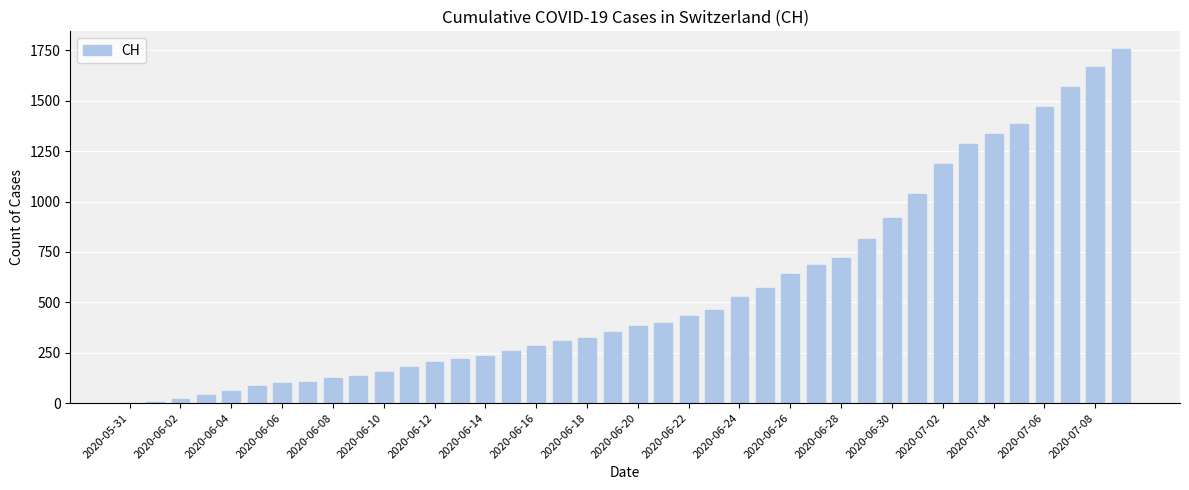

What is the sum of all values?

22437